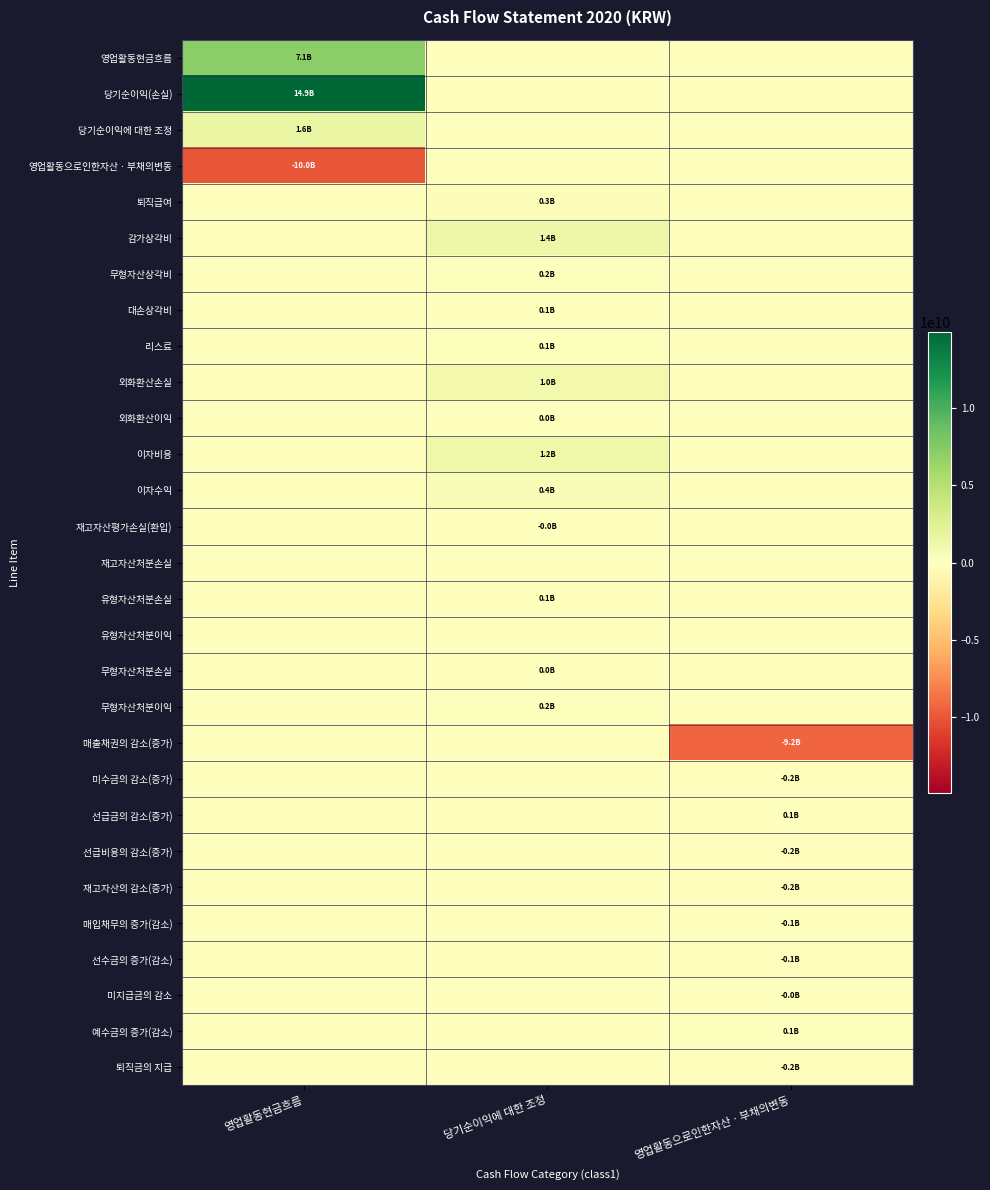

What is the minimum value shown in the chart?

-10028330939